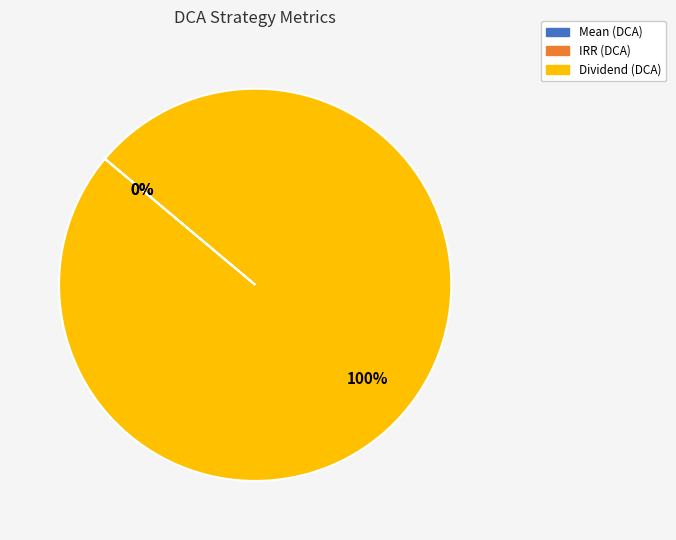

Is there any slice that represents more than half of the pie?

Yes